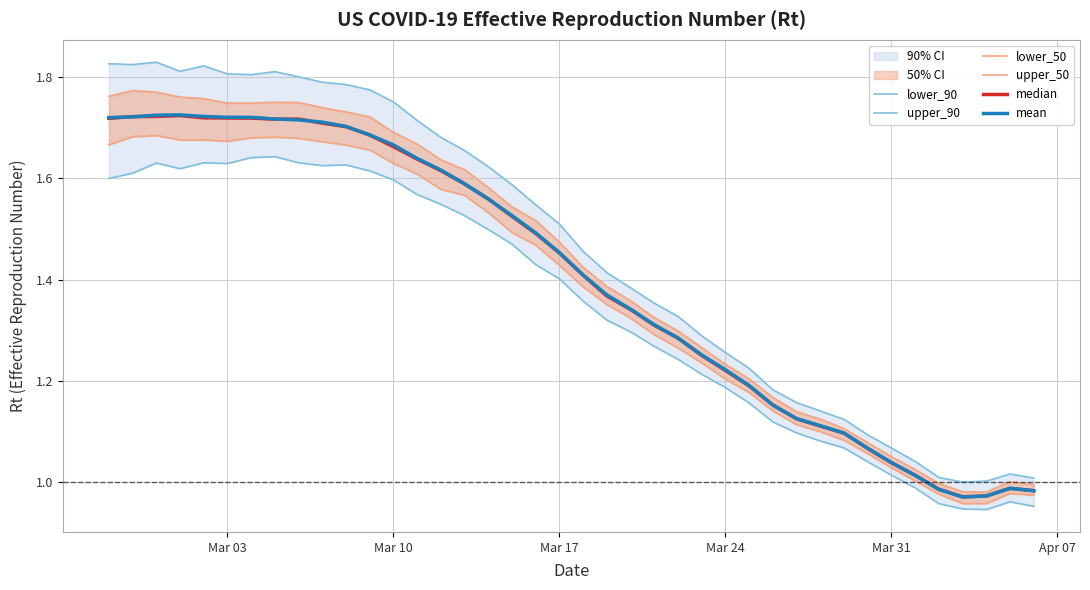

What is the difference between the second highest and minimum values in the lower_50 series?

0.7